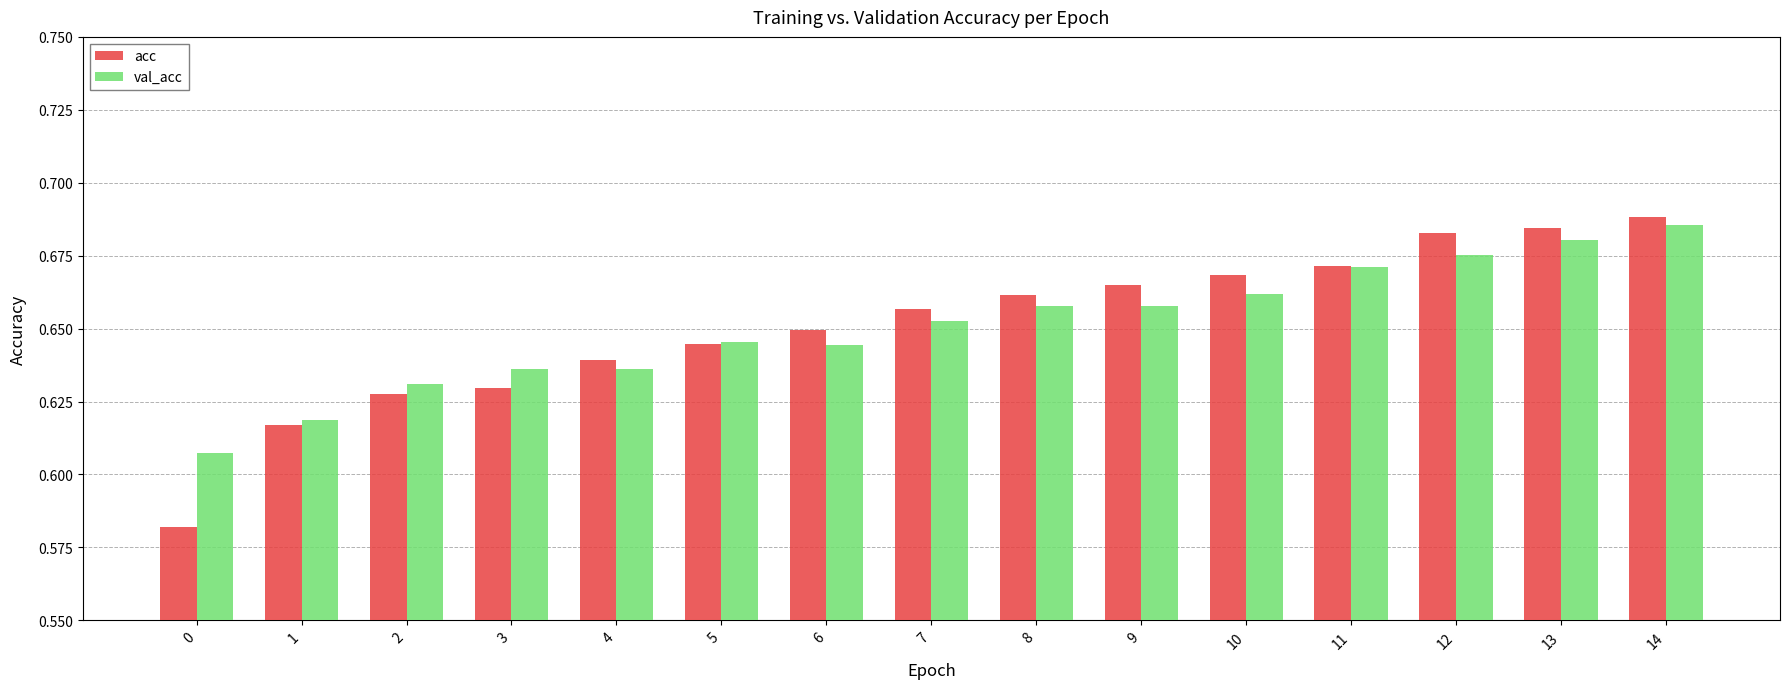

Is the value of acc at 4 greater than the value of val_acc at 12?

No